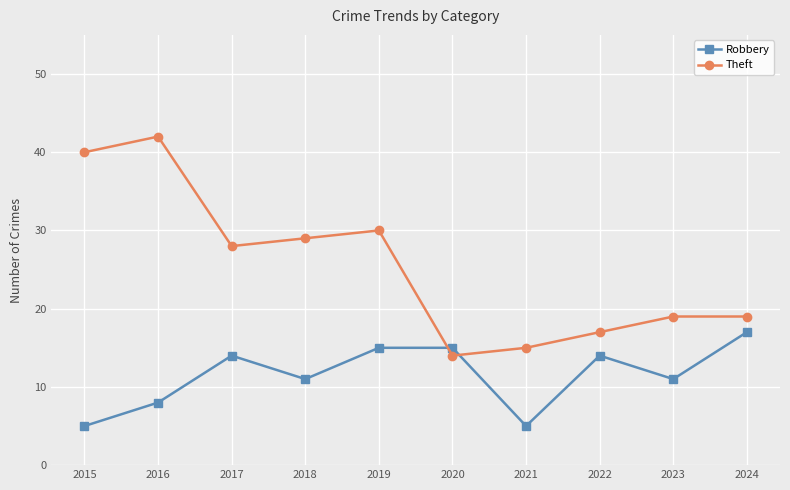

How many intersections are there between Theft and Robbery?

2